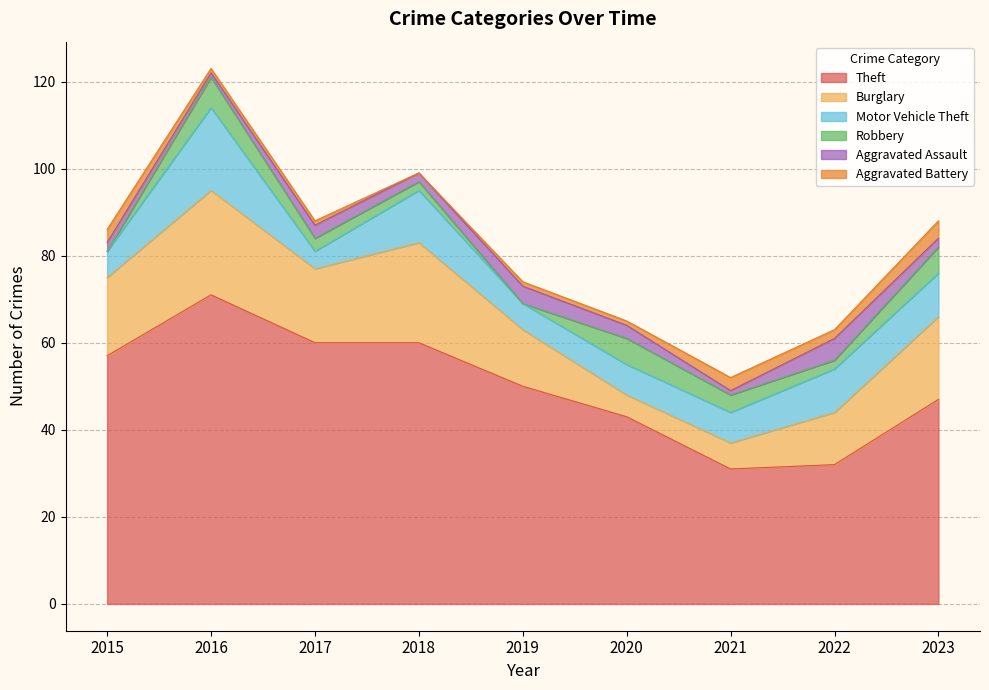

What is the difference between the highest and lowest values at 2020?

42